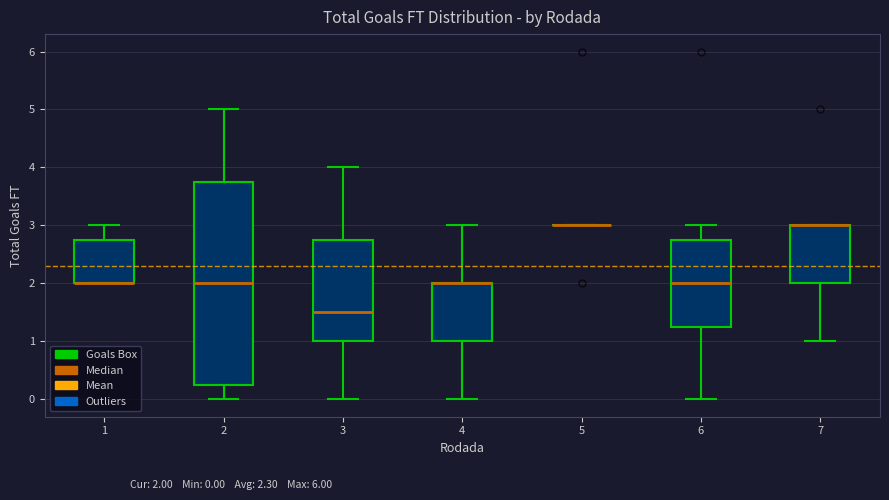

Reading left to right, read every box against the y-axis: the position of its median line, the range the box covers, and the ends of its whiskers. The values are not printed on the chart, so give them approximately, as read against the axis.

1: median 2.0 (drawn on the box's lower edge), box 2.0 to 2.8, whiskers 2.0 to 3.0
2: median 2.0, box 0.3 to 3.8, whiskers 0.0 to 5.0
3: median 1.5, box 1.0 to 2.8, whiskers 0.0 to 4.0
4: median 2.0 (drawn on the box's upper edge), box 1.0 to 2.0, whiskers 0.0 to 3.0
5: box collapsed to a line at 3.0, whiskers 3.0 to 3.0
6: median 2.0, box 1.3 to 2.8, whiskers 0.0 to 3.0
7: median 3.0 (drawn on the box's upper edge), box 2.0 to 3.0, whiskers 1.0 to 3.0